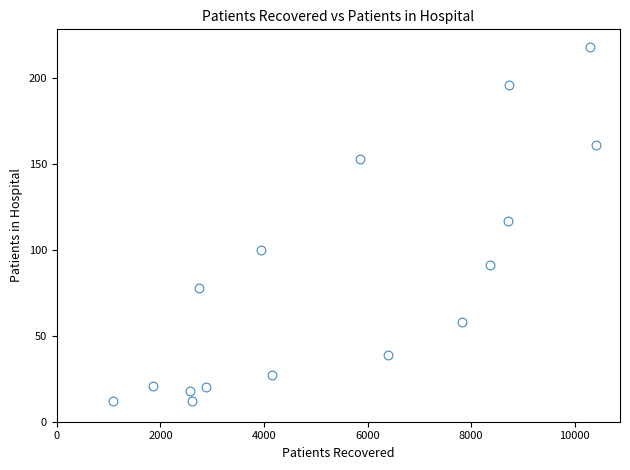

What is the range of X values (max minus min)?

9314